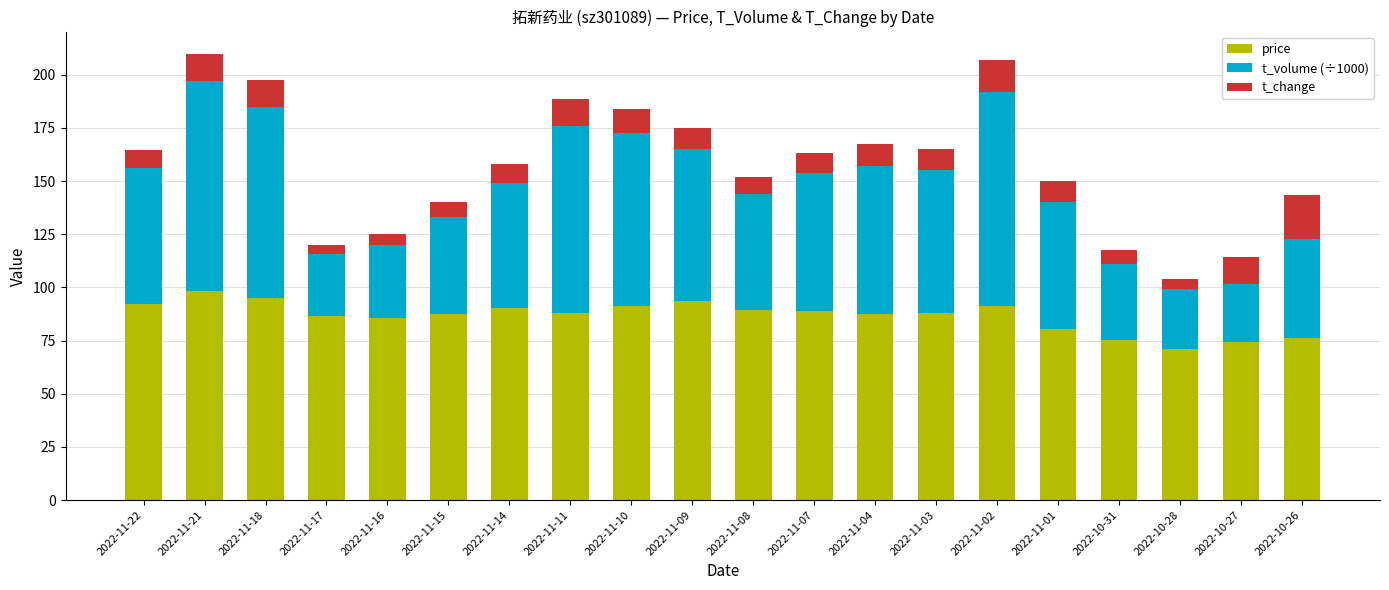

Is it true that price equals 122.1 at 2022-11-07?

False